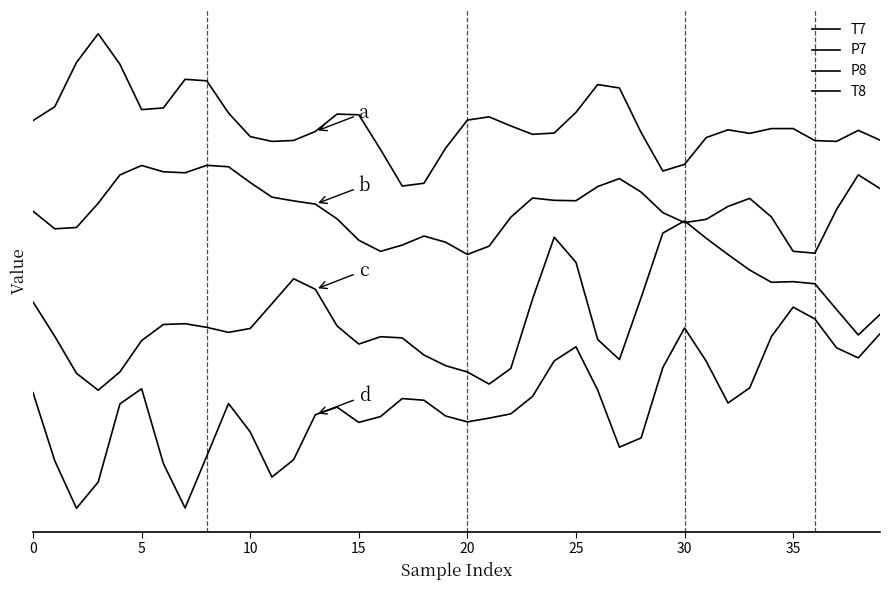

True or false: T8 and P7 cross at least once.

False